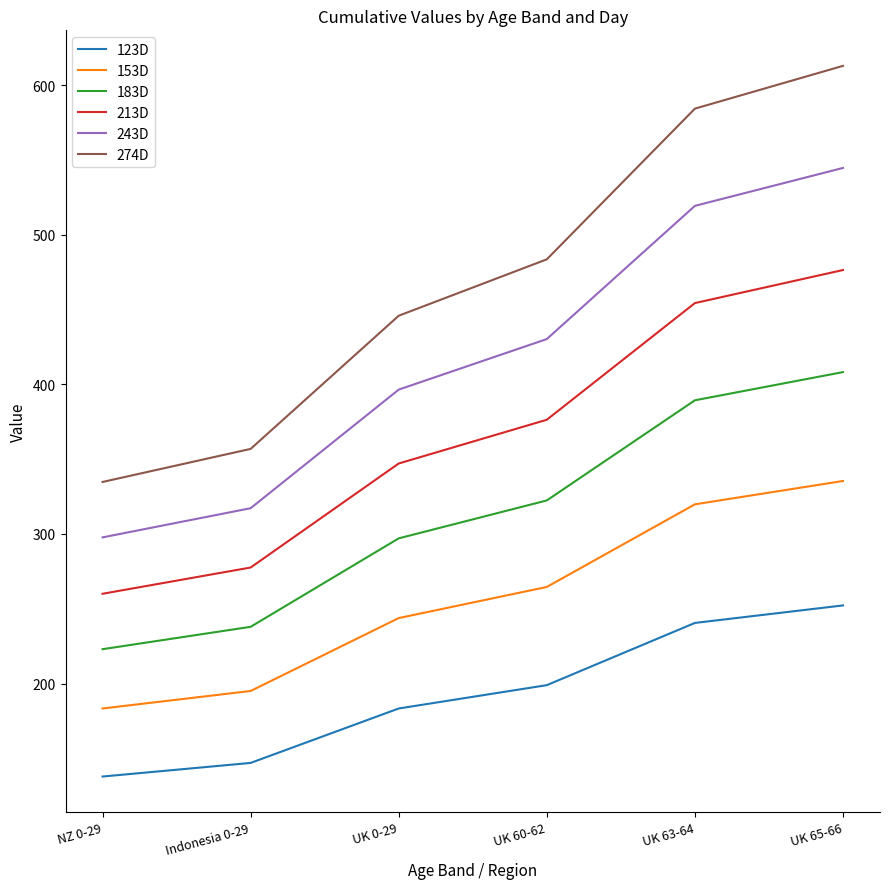

What is the difference between the maximum and minimum values in the 153D series?

152.1